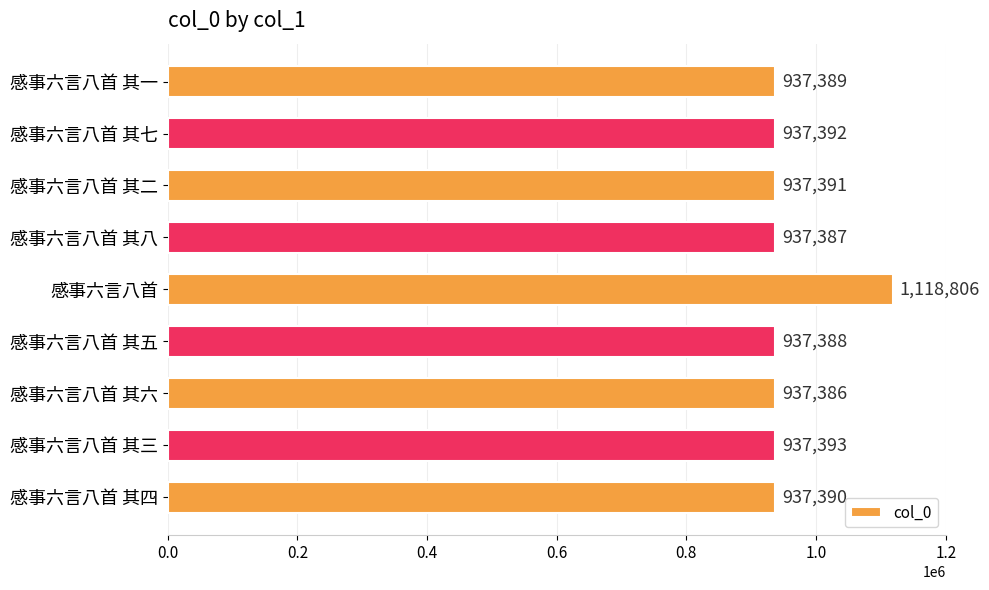

Reading top to bottom, extract all data points from this chart.

感事六言八首 其一=937389	感事六言八首 其七=937392	感事六言八首 其二=937391	感事六言八首 其八=937387	感事六言八首=1118806	感事六言八首 其五=937388	感事六言八首 其六=937386	感事六言八首 其三=937393	感事六言八首 其四=937390